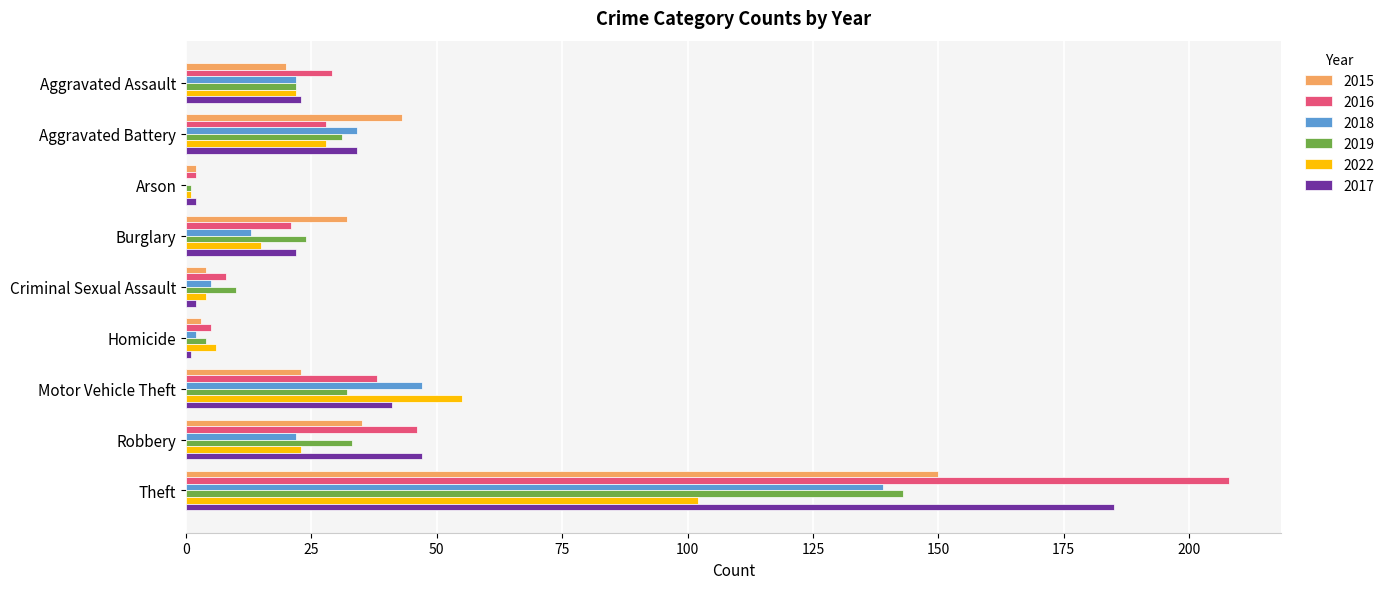

What is the highest value of the 2017 series?

185